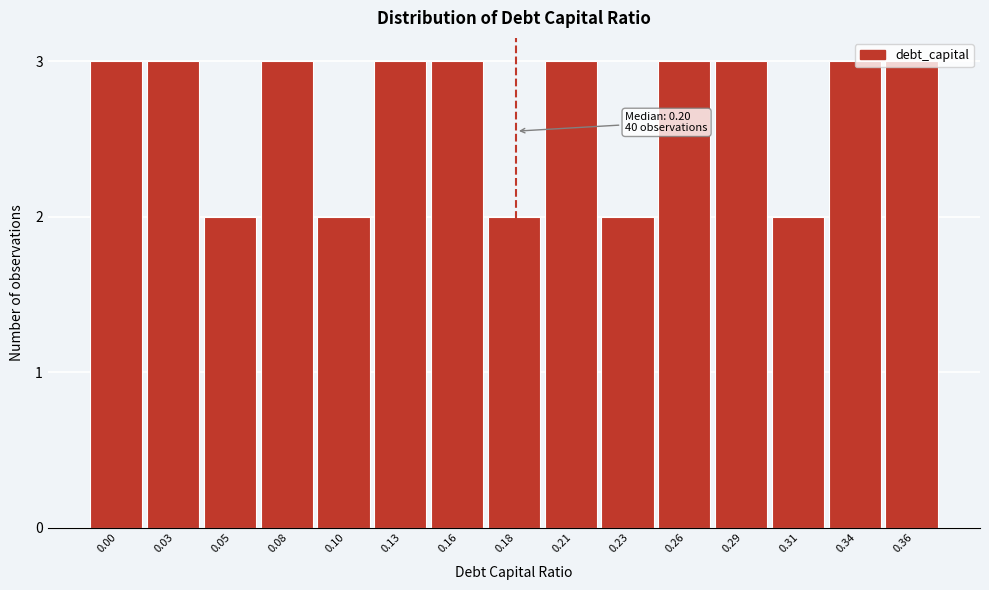

What is the maximum value shown in the chart?

3